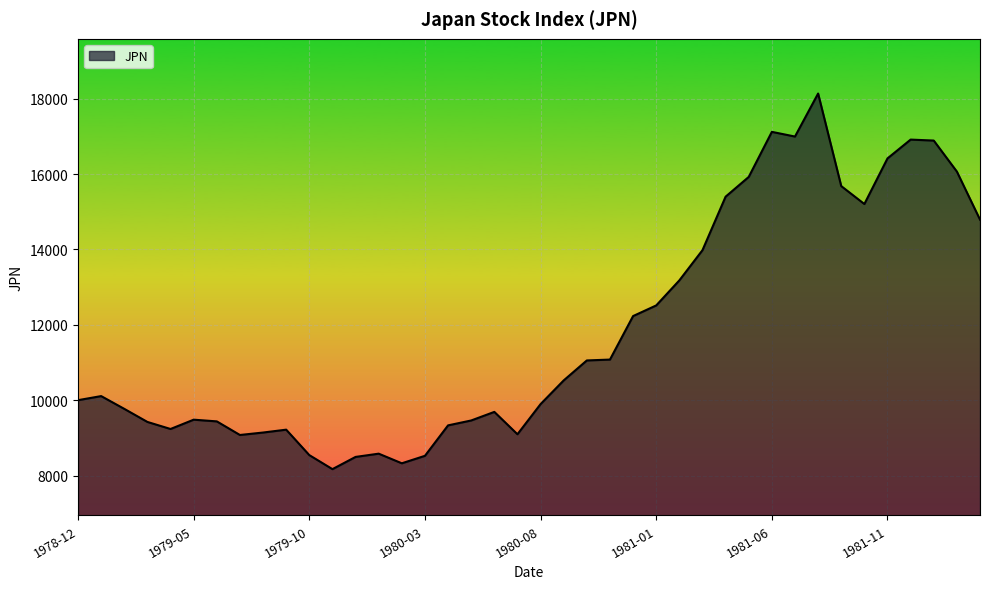

What is the difference between the maximum and minimum values?

9964.6